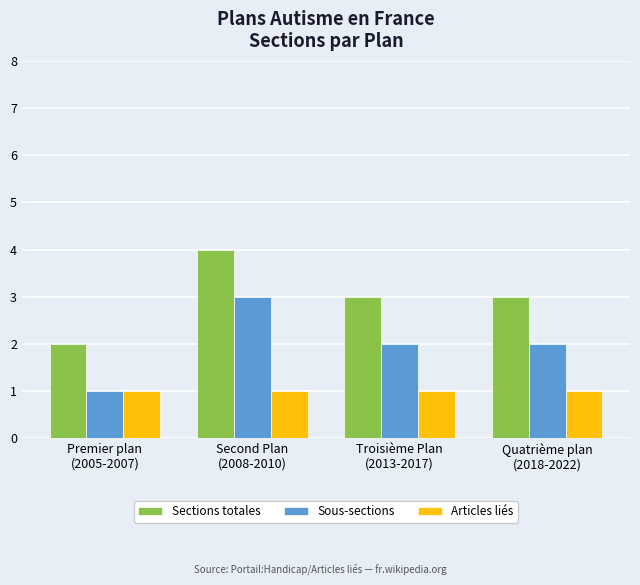

Which series has the largest total across all categories?

Sections totales